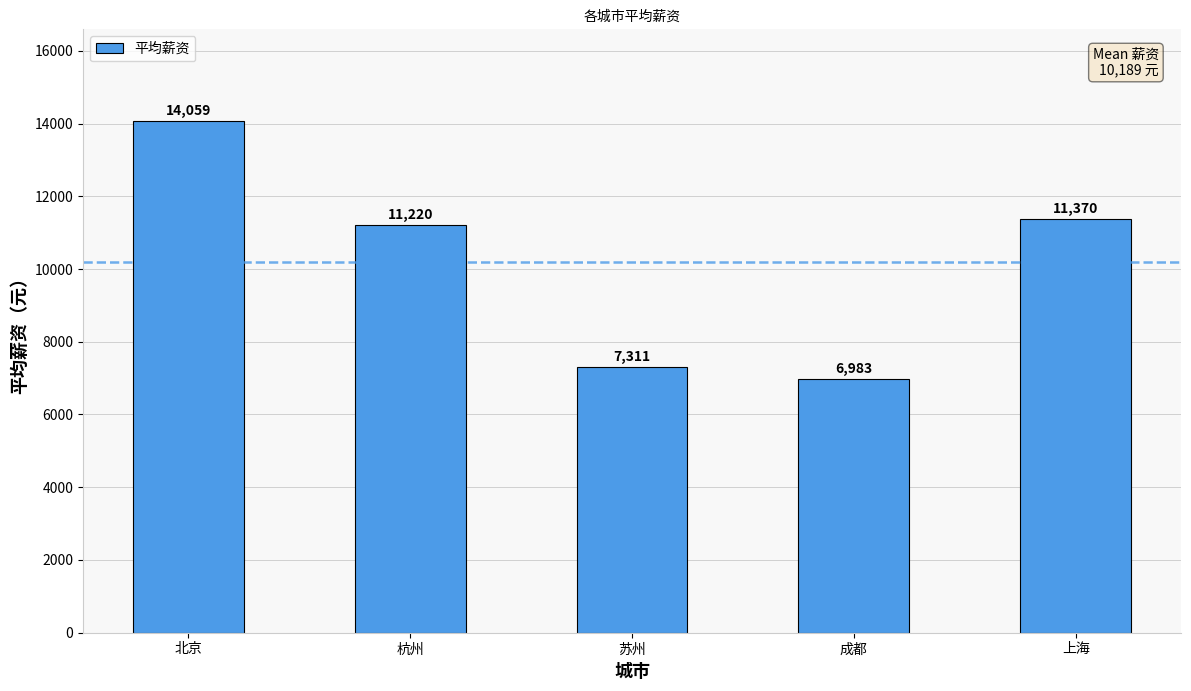

What is the change in value from 北京 to 杭州?

-2839.3